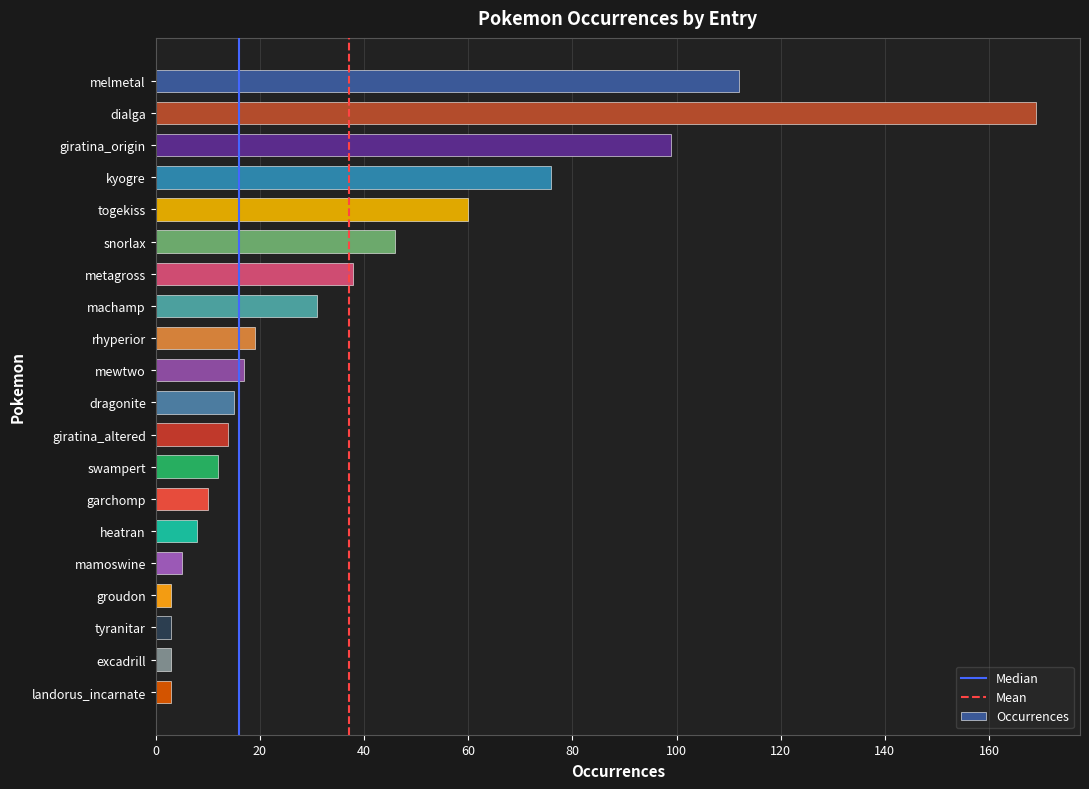

What is the approximate value at swampert?

12